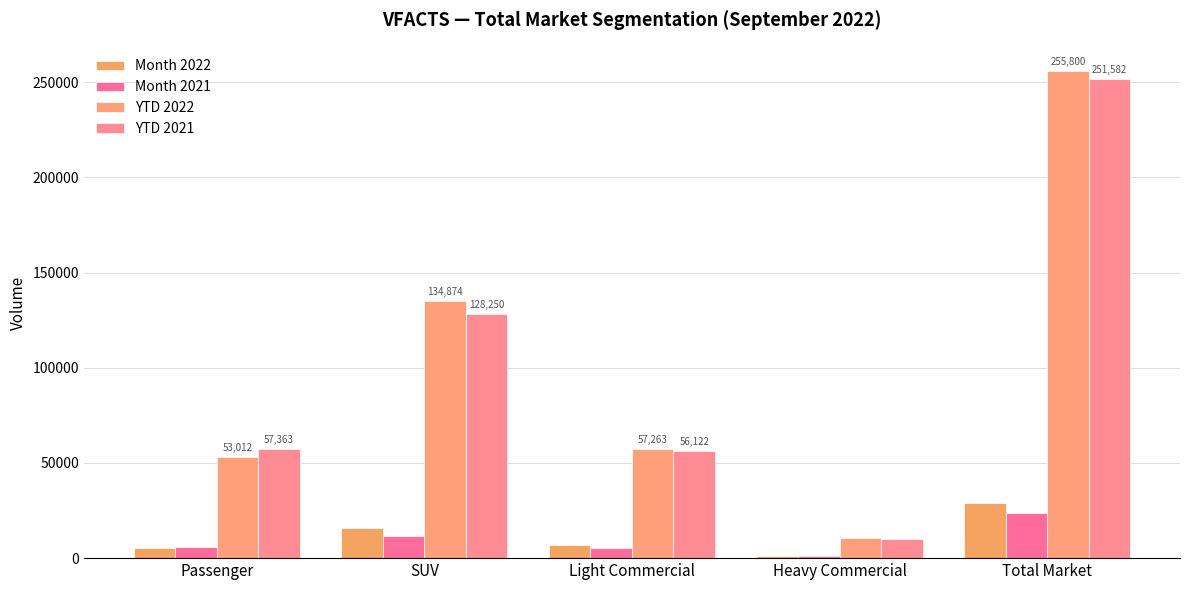

Which series changed the most between SUV and Heavy Commercial?

YTD 2022